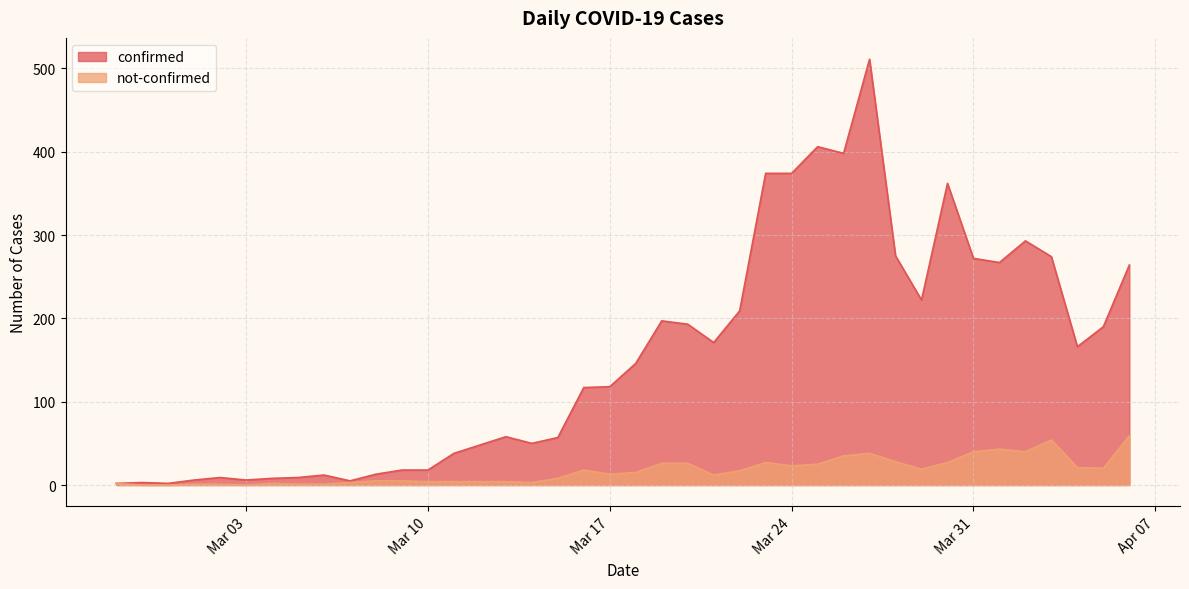

At how many categories does at least one series exceed 83?

22